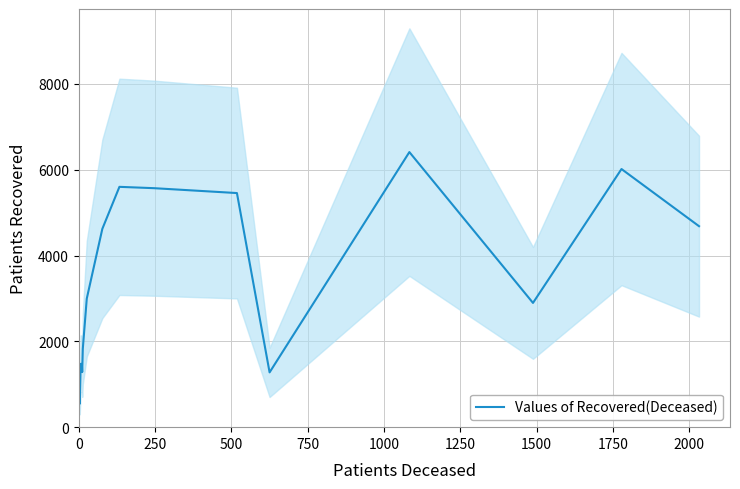

Does the chart have visible grid lines?

Yes